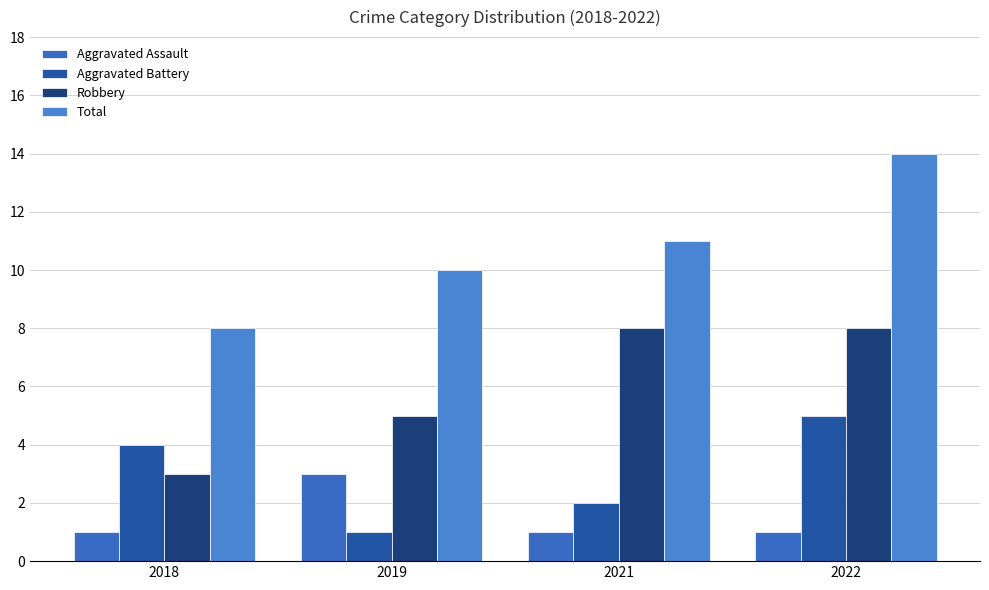

What is the value of the Total bar at the 1st from the left?

8